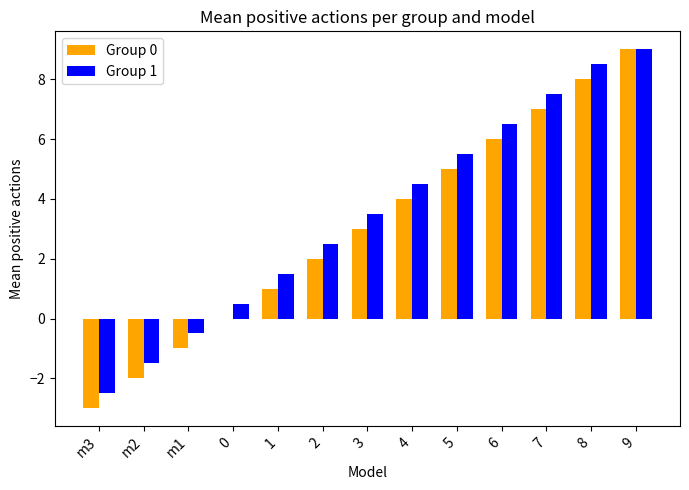

What is the maximum value for Group 0?

9.0